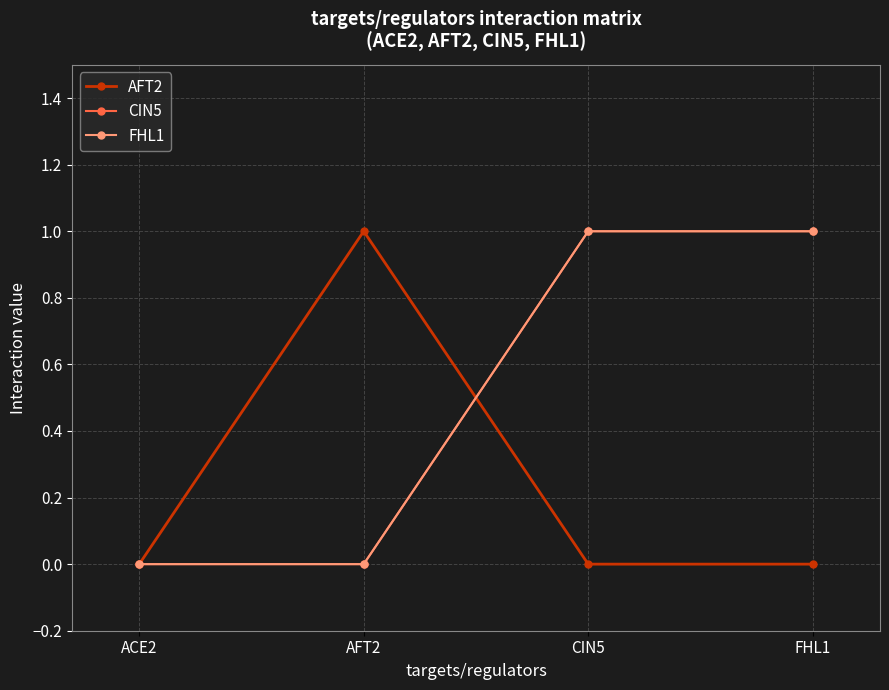

Is this an area chart (filled region under the line)?

No